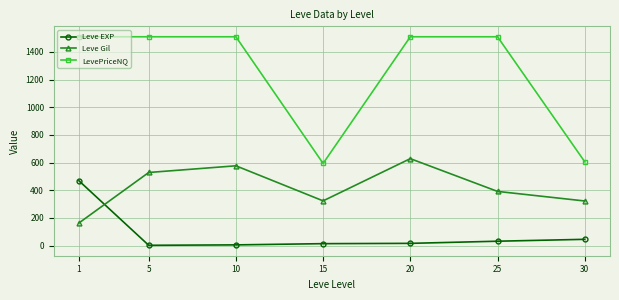

What is the highest value of the Leve Gil series?

628.3